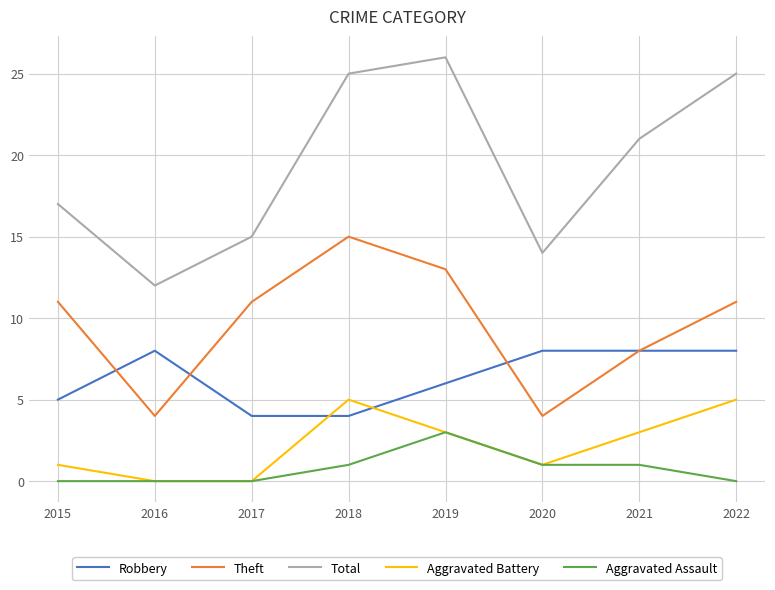

Between 2017 and 2019, which series saw the biggest shift?

Total